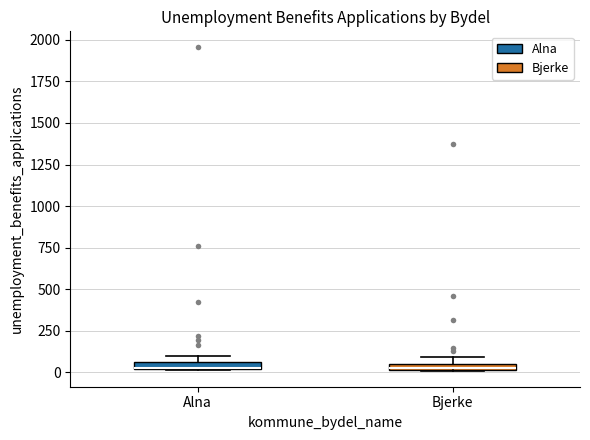

Where is the lower edge of the box for Bjerke on the y-axis? The values are not printed on the chart, so give them approximately, as read against the axis.

0